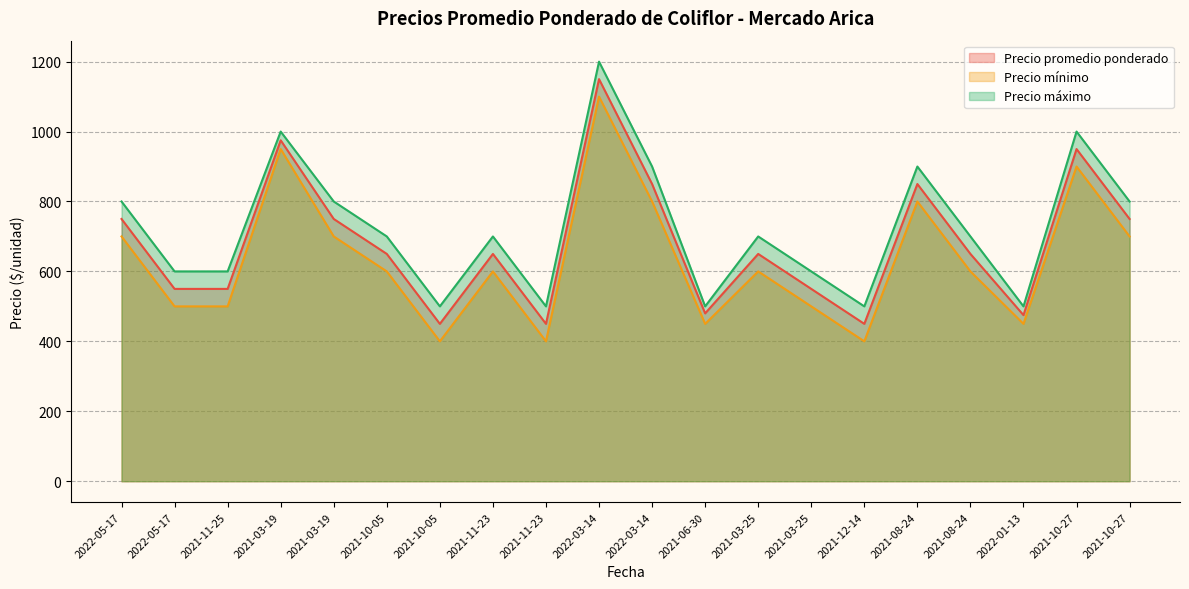

What is the sum of all Precio promedio ponderado values?

13580